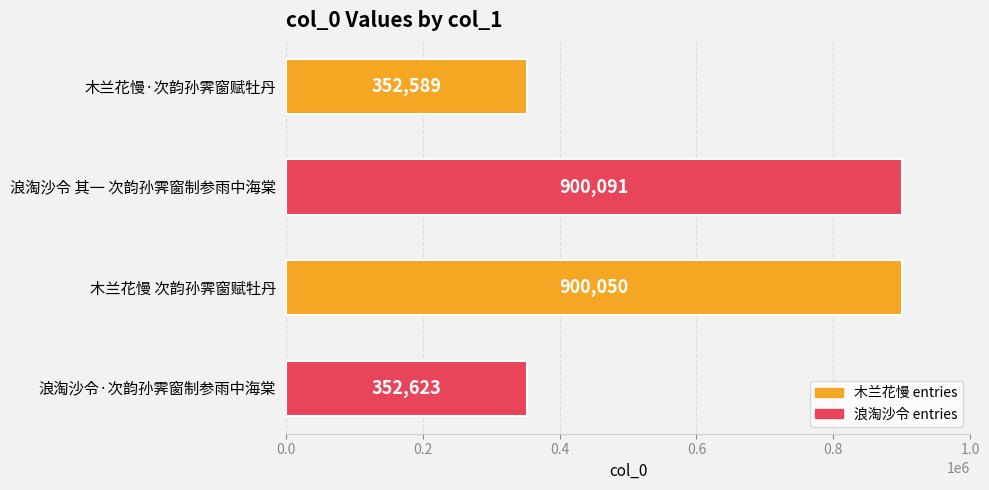

What is the change in value from 木兰花慢·次韵孙霁窗赋牡丹 to 木兰花慢 次韵孙霁窗赋牡丹?

+547461